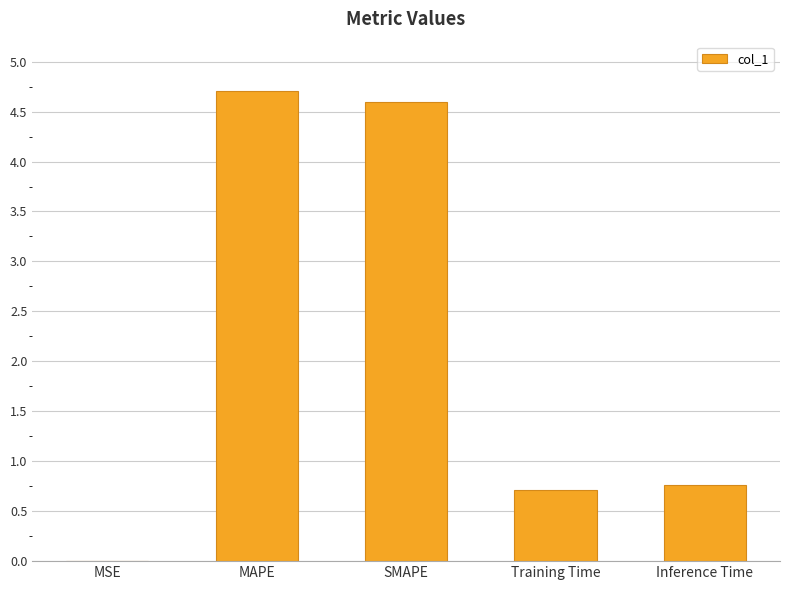

What is the sum of the values at Training Time and MSE?

0.7